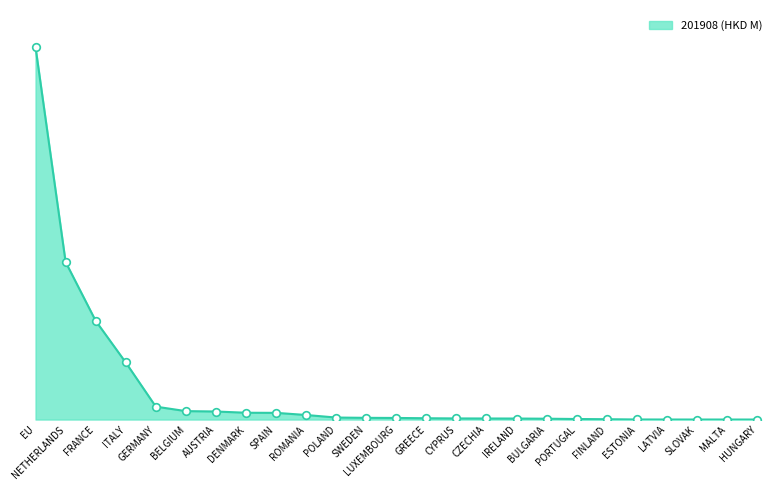

Between DENMARK and ROMANIA, which is larger?

DENMARK